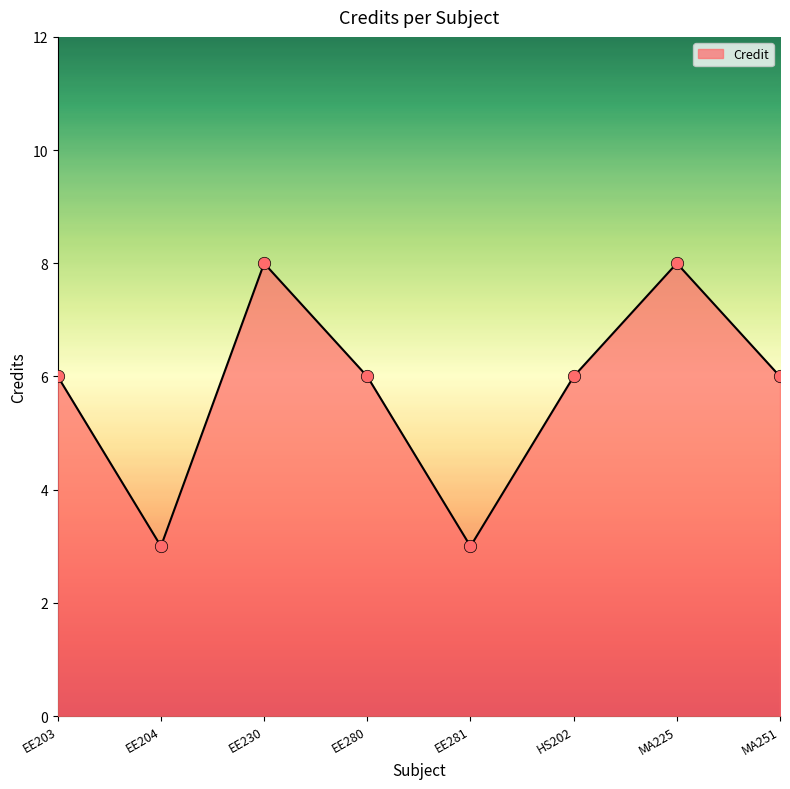

What is the ratio of the value at EE204 to the value at MA251?

0.5